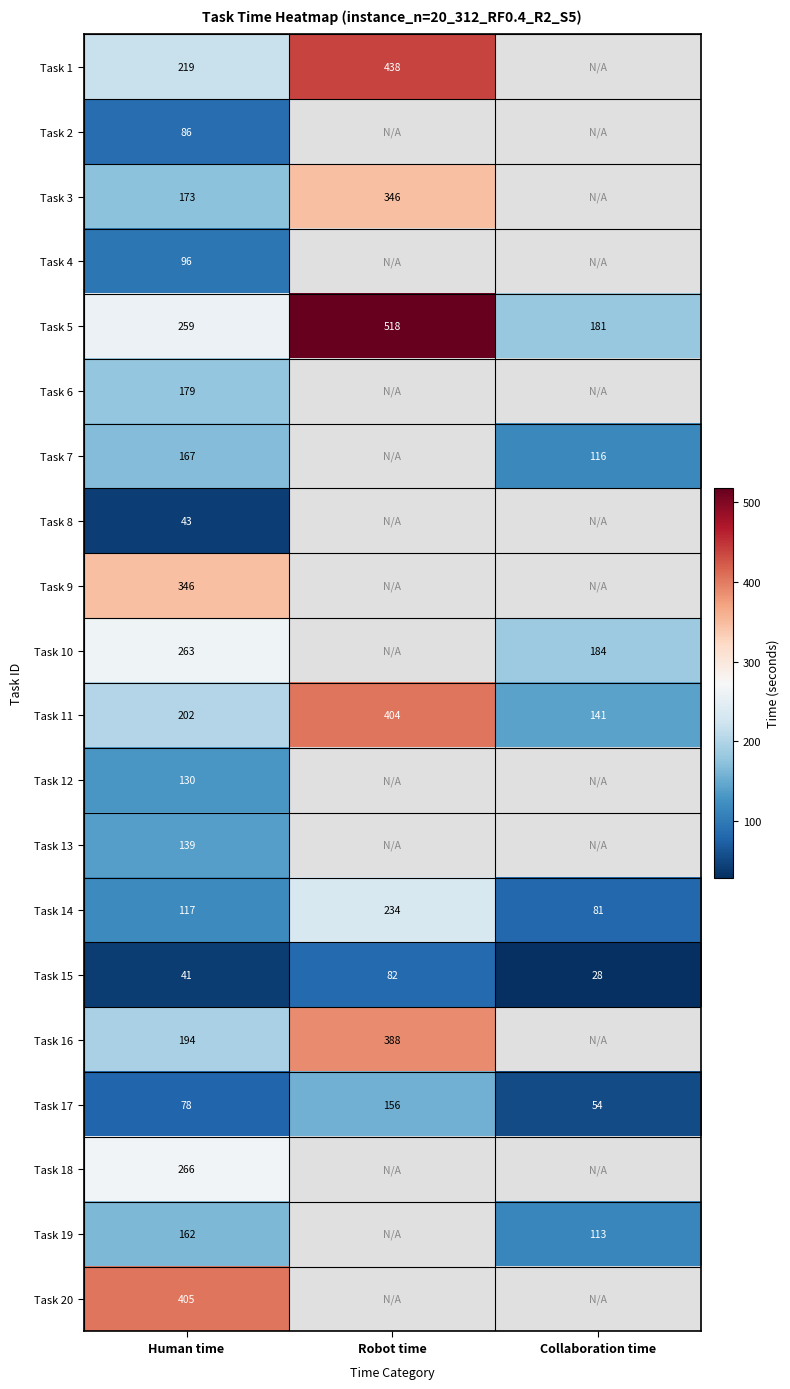

Count the Task 14 values in the range 81 to 234.

3